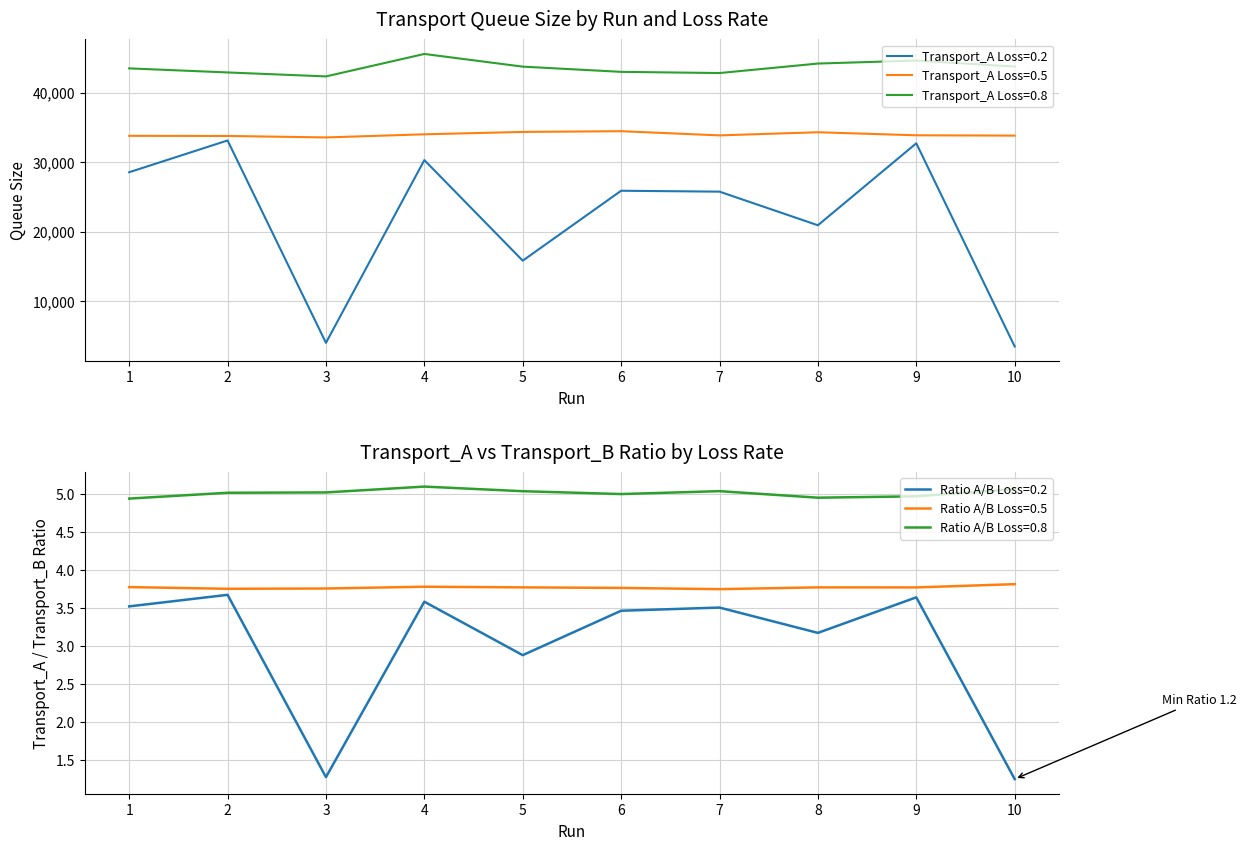

Rank the categories by Transport_A_loss0.2 value from highest to lowest.

2, 9, 4, 1, 6, 7, 8, 5, 3, 10